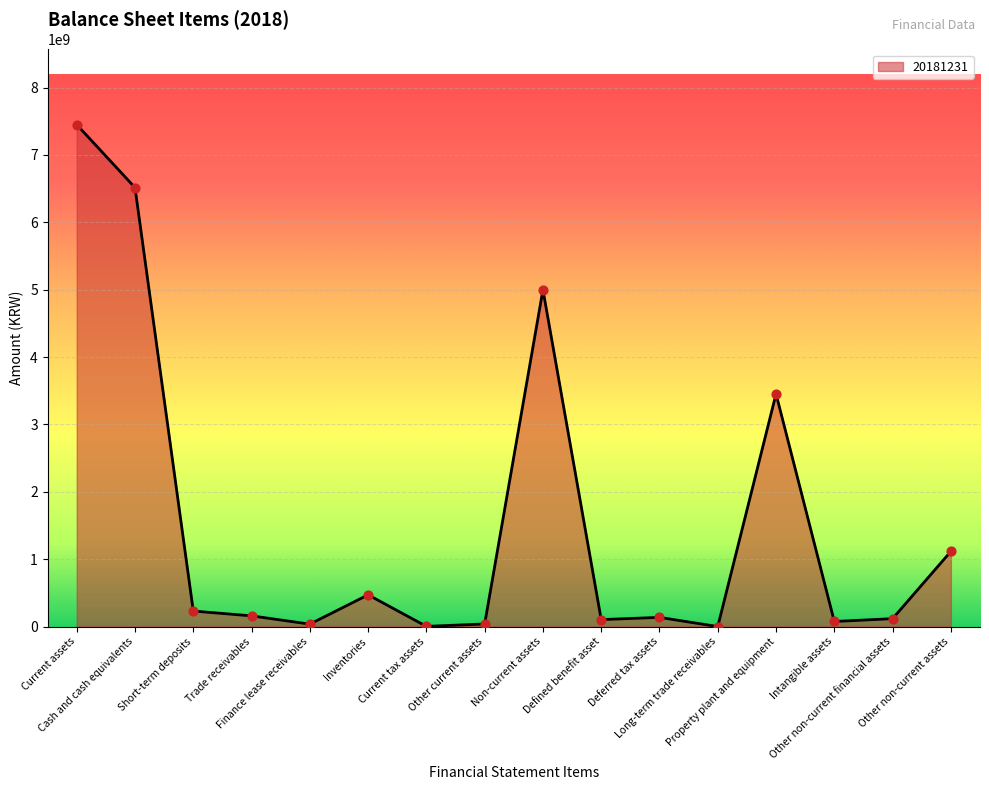

Approximately how many times larger is the value at Current assets compared to Current tax assets?

2945.8